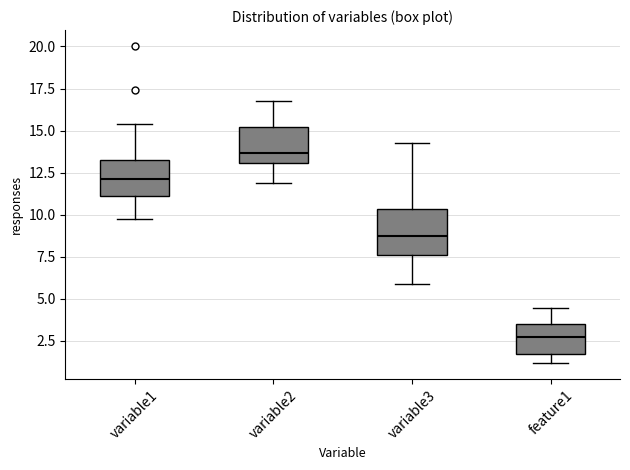

Where is the upper edge of the box for variable2 on the y-axis? The values are not printed on the chart, so give them approximately, as read against the axis.

15.0